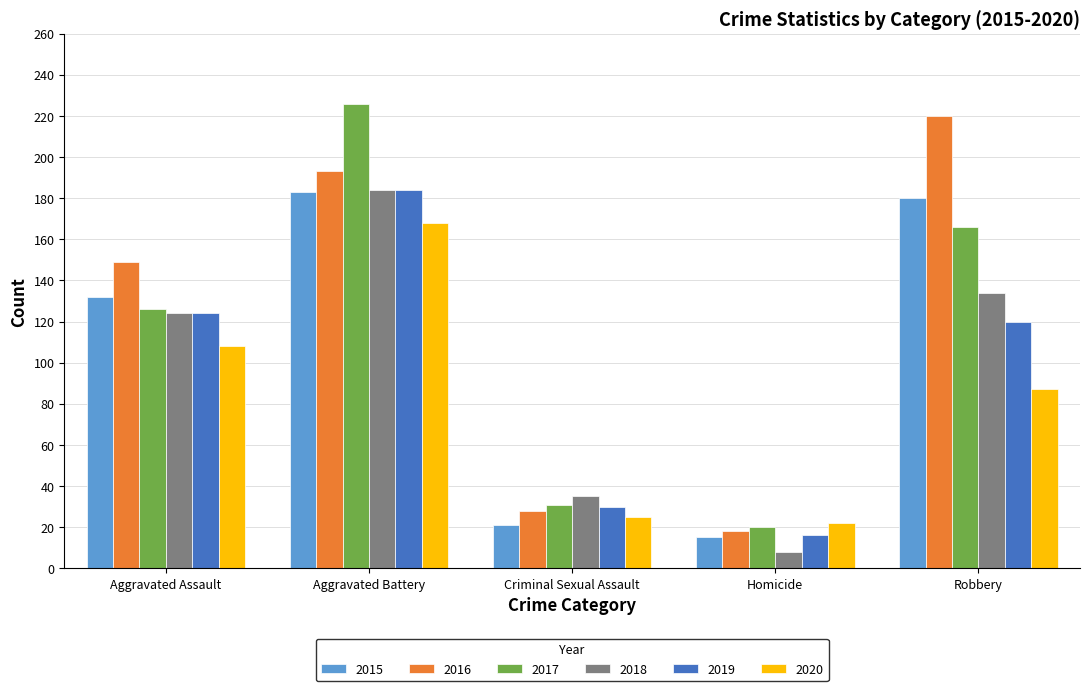

What position from the left is Aggravated Assault?

1